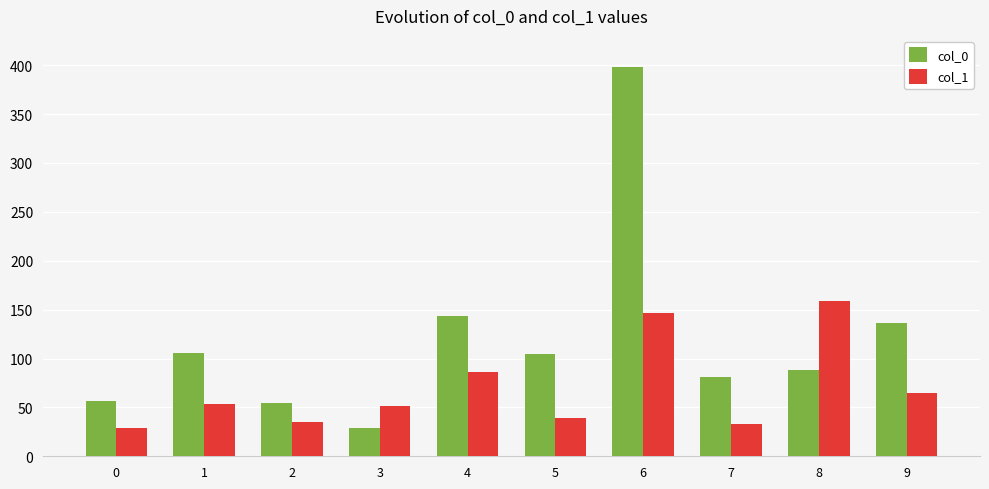

Are the bars horizontal?

No